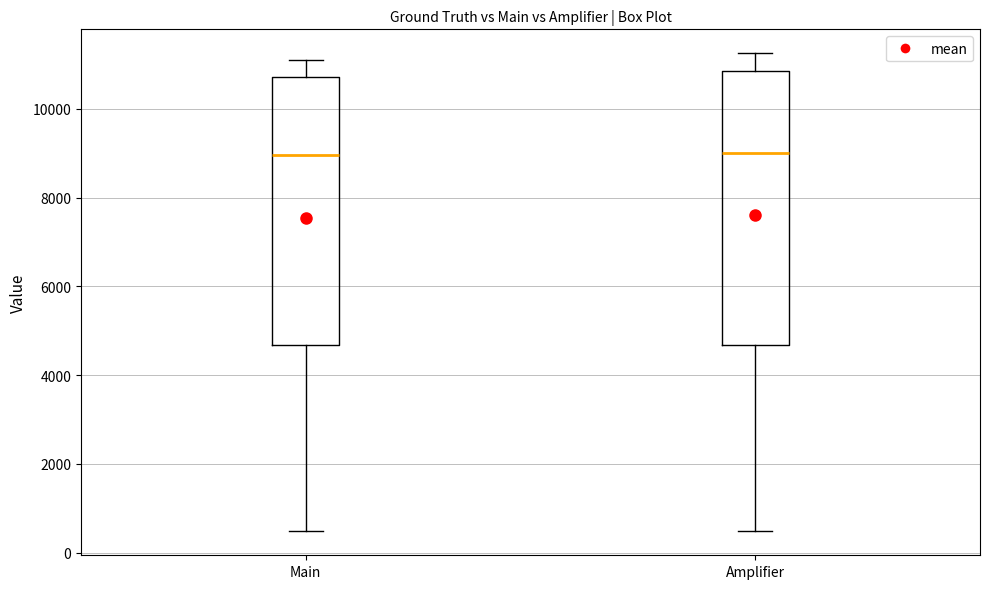

Reading left to right, read every box against the y-axis: the position of its median line, the range the box covers, and the ends of its whiskers. The values are not printed on the chart, so give them approximately, as read against the axis.

Main: median 9000, box 4600 to 10800, whiskers 400 to 11000
Amplifier: median 9000, box 4600 to 10800, whiskers 400 to 11200